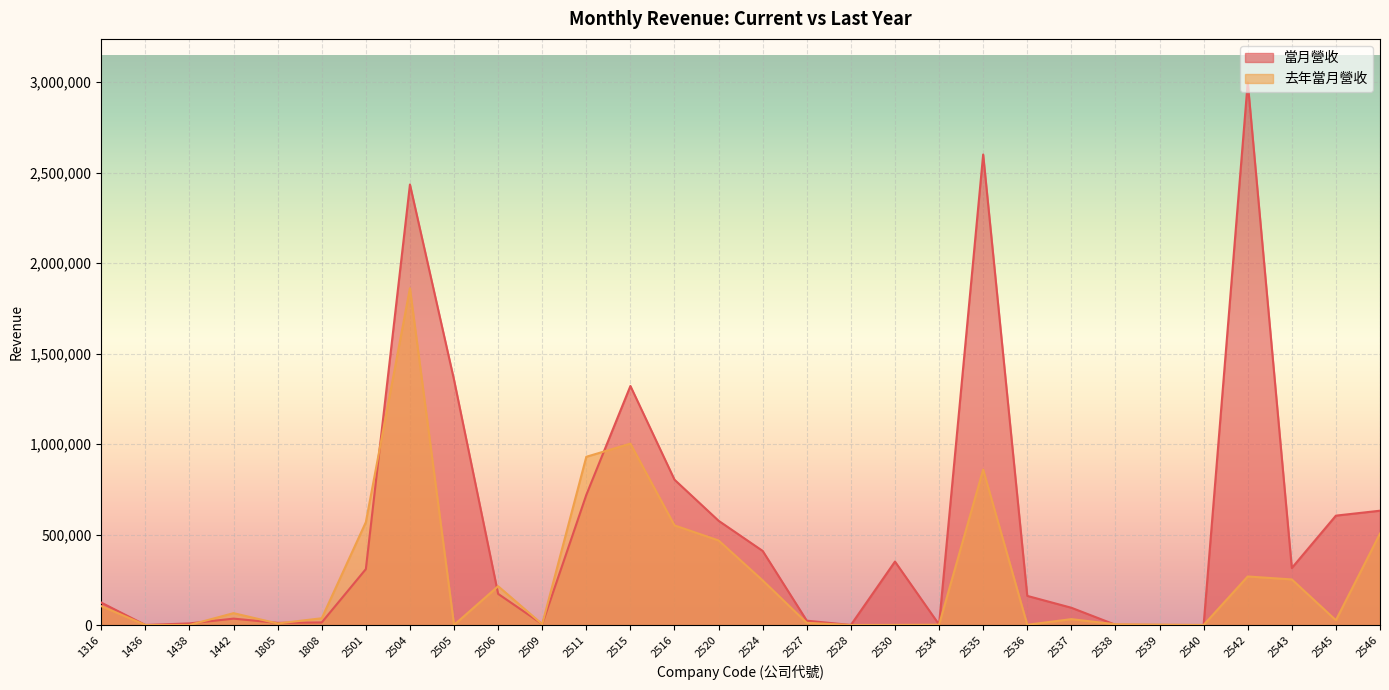

At how many categories does at least one series exceed 2235101?

3